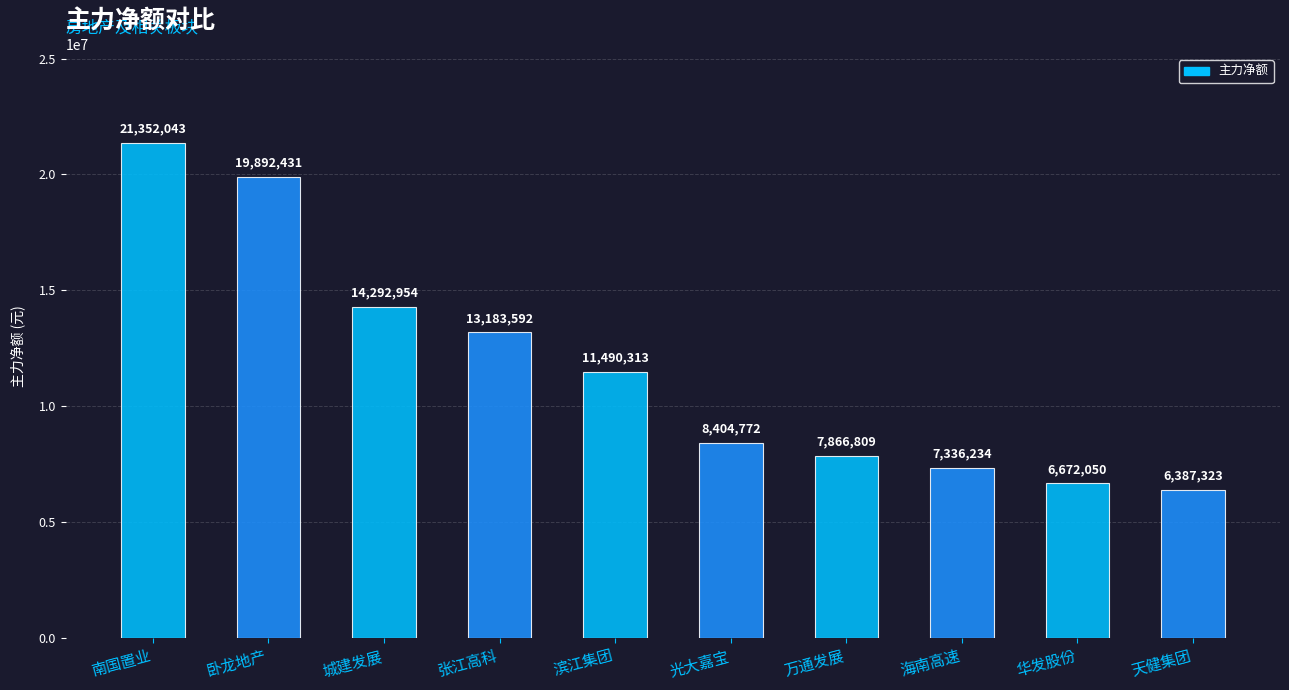

List the labels in order of value, smallest first.

天健集团, 华发股份, 海南高速, 万通发展, 光大嘉宝, 滨江集团, 张江高科, 城建发展, 卧龙地产, 南国置业